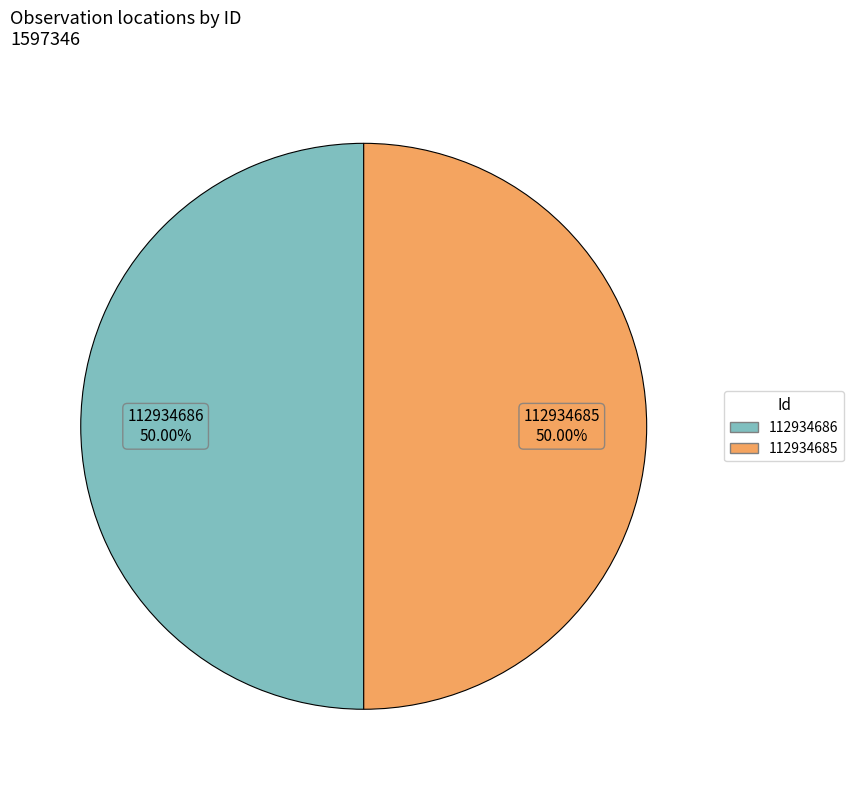

Is the sum of 112934686 and 112934685 greater than half?

Yes